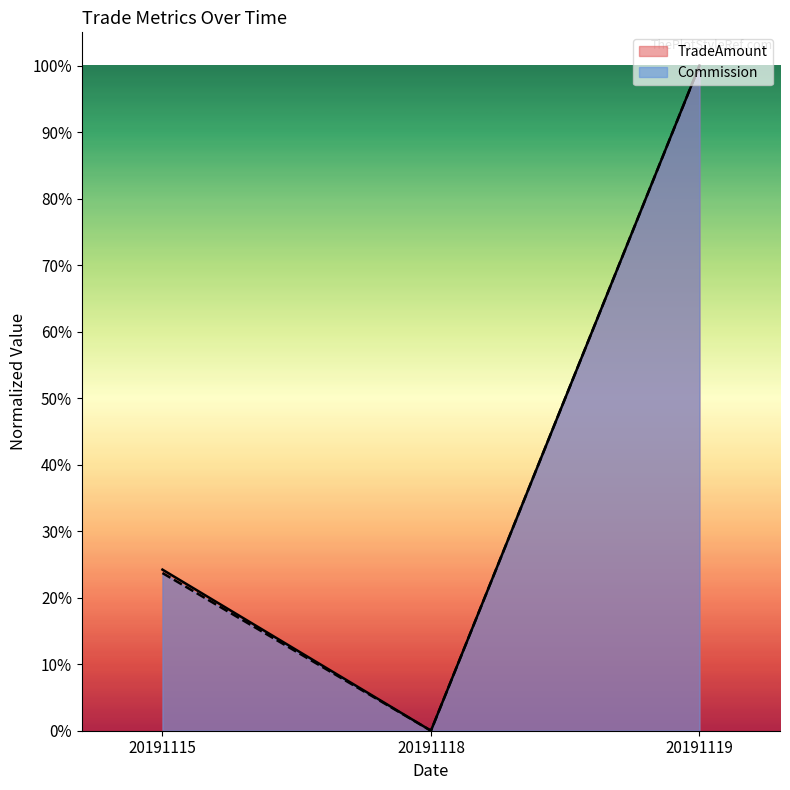

List the series in order of their overall mean, highest first.

TradeAmount, Commission